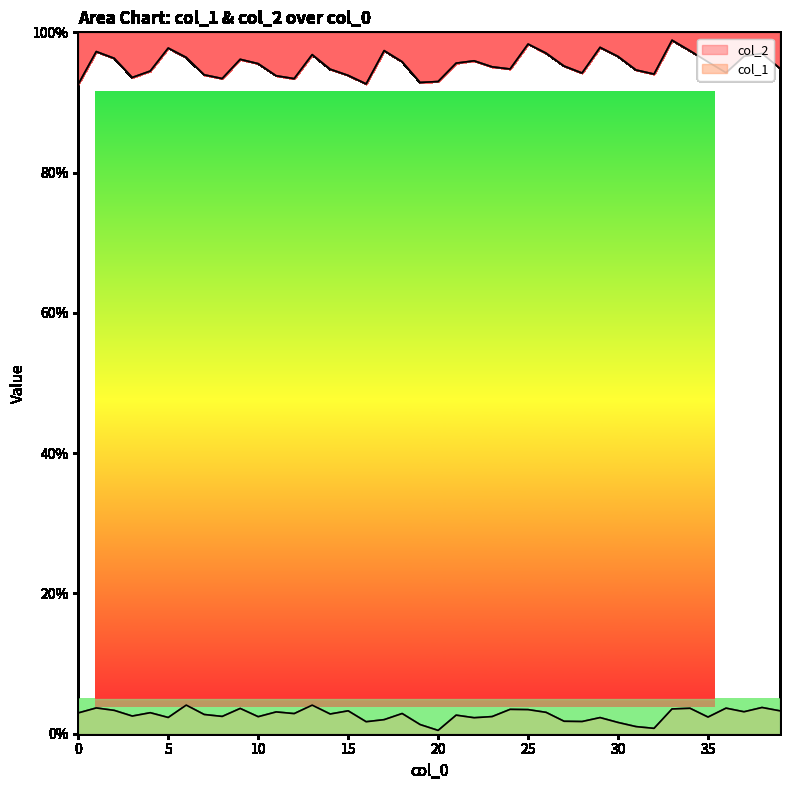

True or false: col_2 has a value of 146.4 at 22.

False